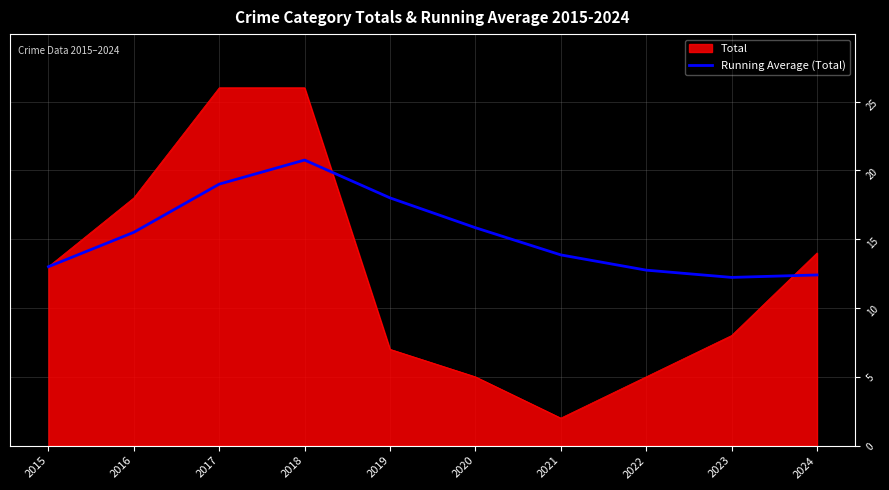

Is it true that Total equals 2.0 at 2021?

True